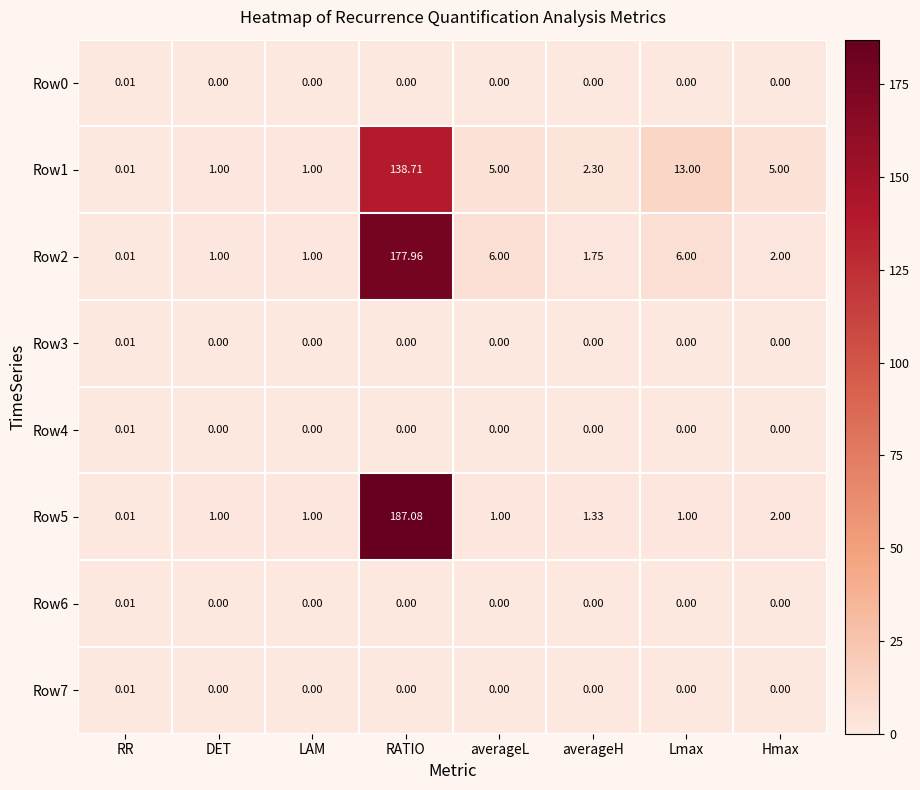

What is the total value across all series at Lmax?

20.0